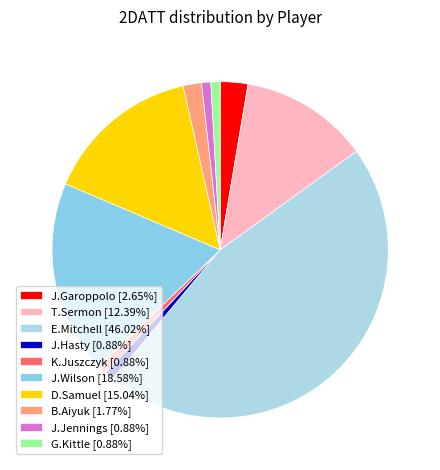

How many segments does this pie chart have?

10